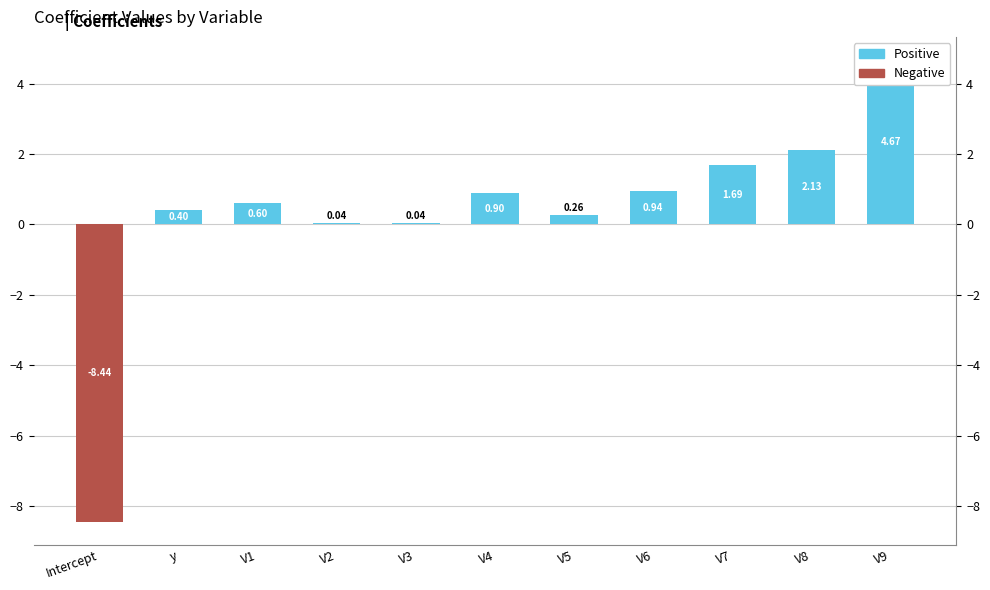

List the labels in order of value, smallest first.

Intercept, V3, V2, V5, y, V1, V4, V6, V7, V8, V9